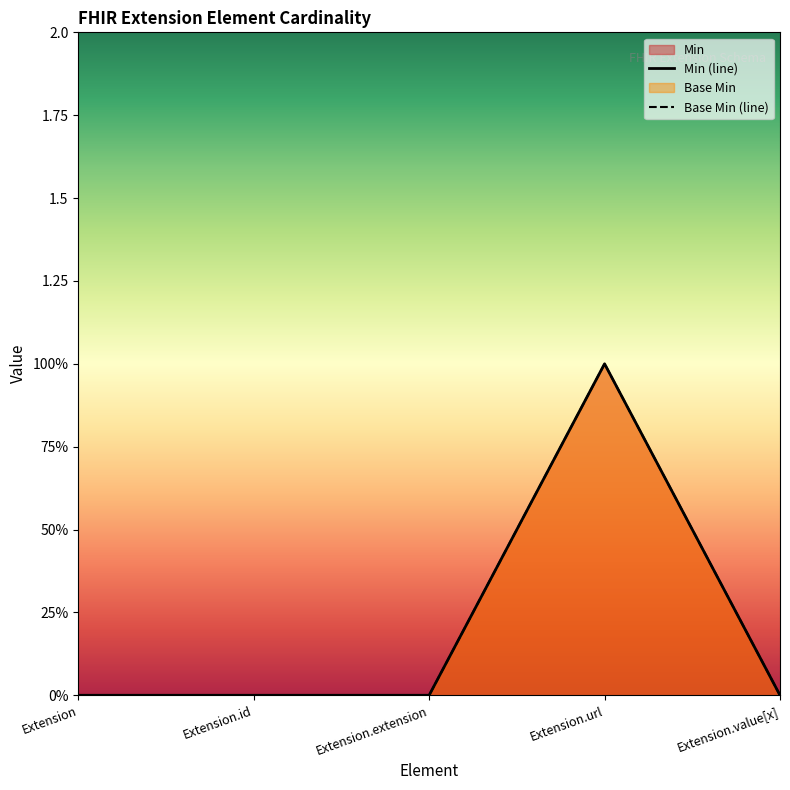

Is it true that Min equals 0 at Extension.extension?

False